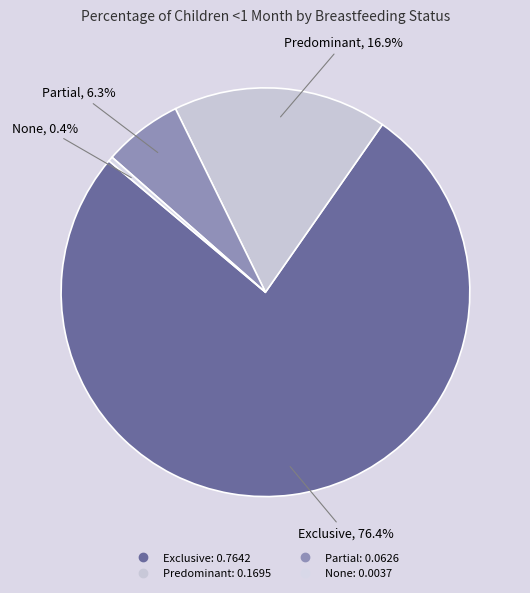

To the nearest percent, what is the combined percentage of None and Predominant?

17%